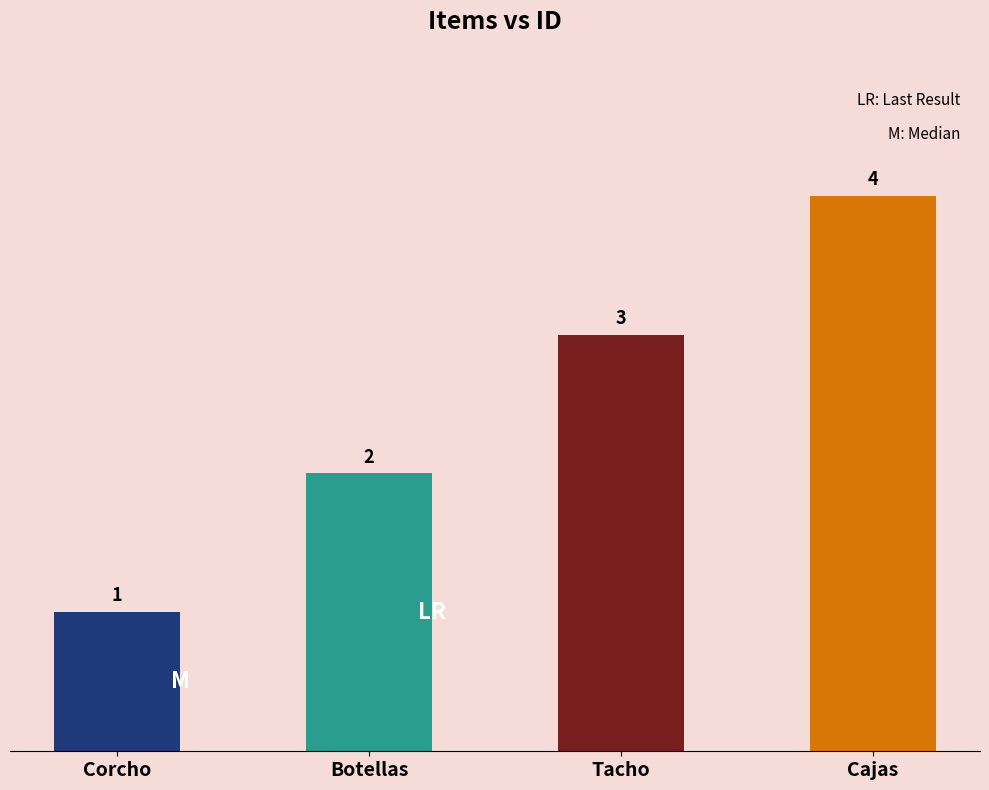

The chart shows a value of 1 at Corcho. True or false?

True